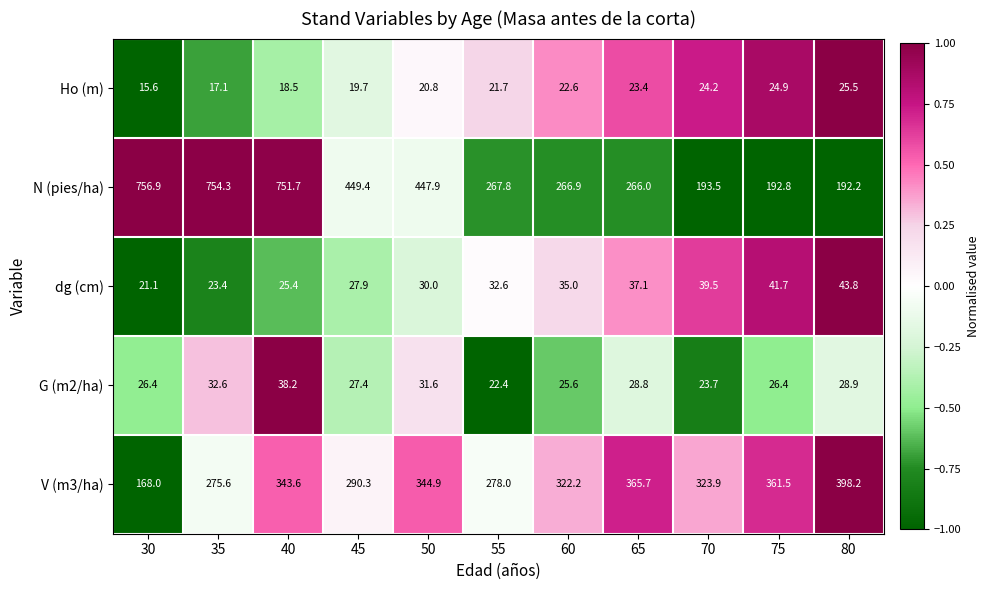

What is the difference between the maximum and minimum values in the Ho (m) series?

9.9